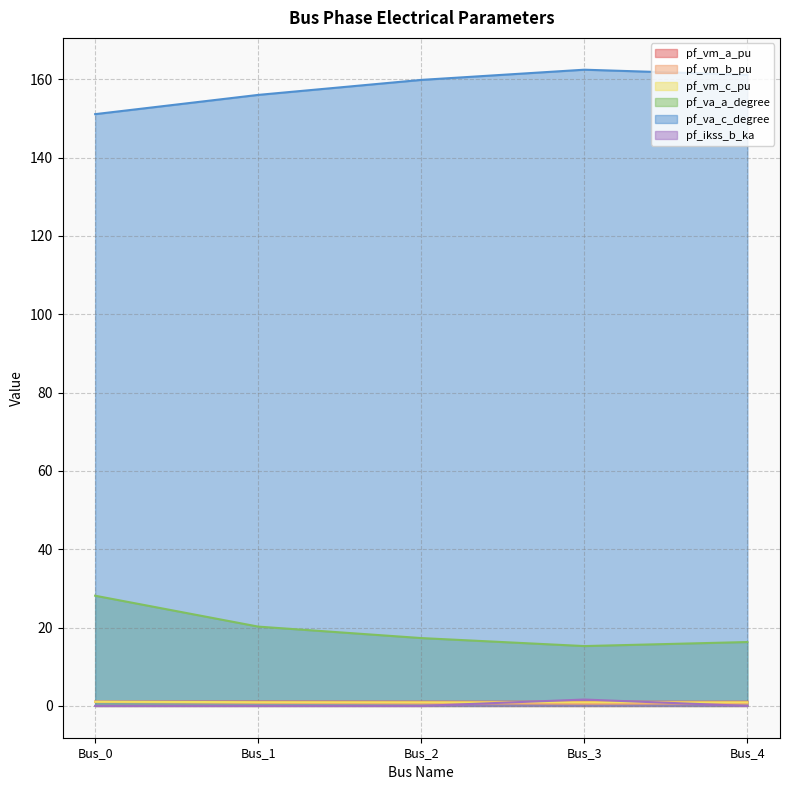

At which category is the sum across all series the highest?

Bus_0